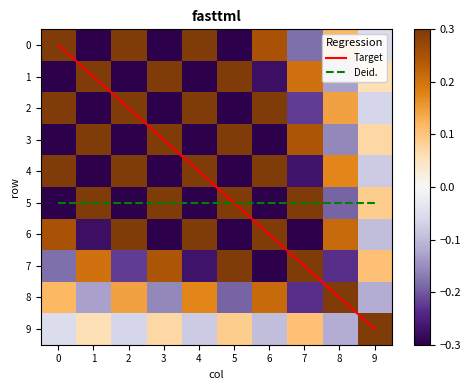

True or false: Target has a value of 4.5 at 3.

False